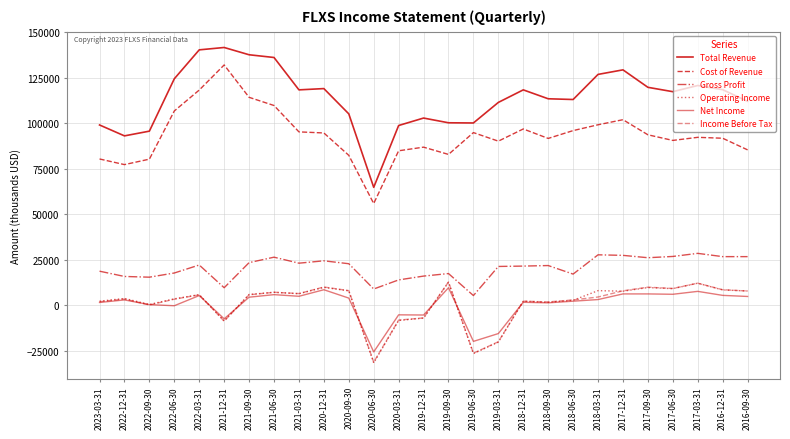

At which label does Cost of Revenue reach its peak?

2021-12-31